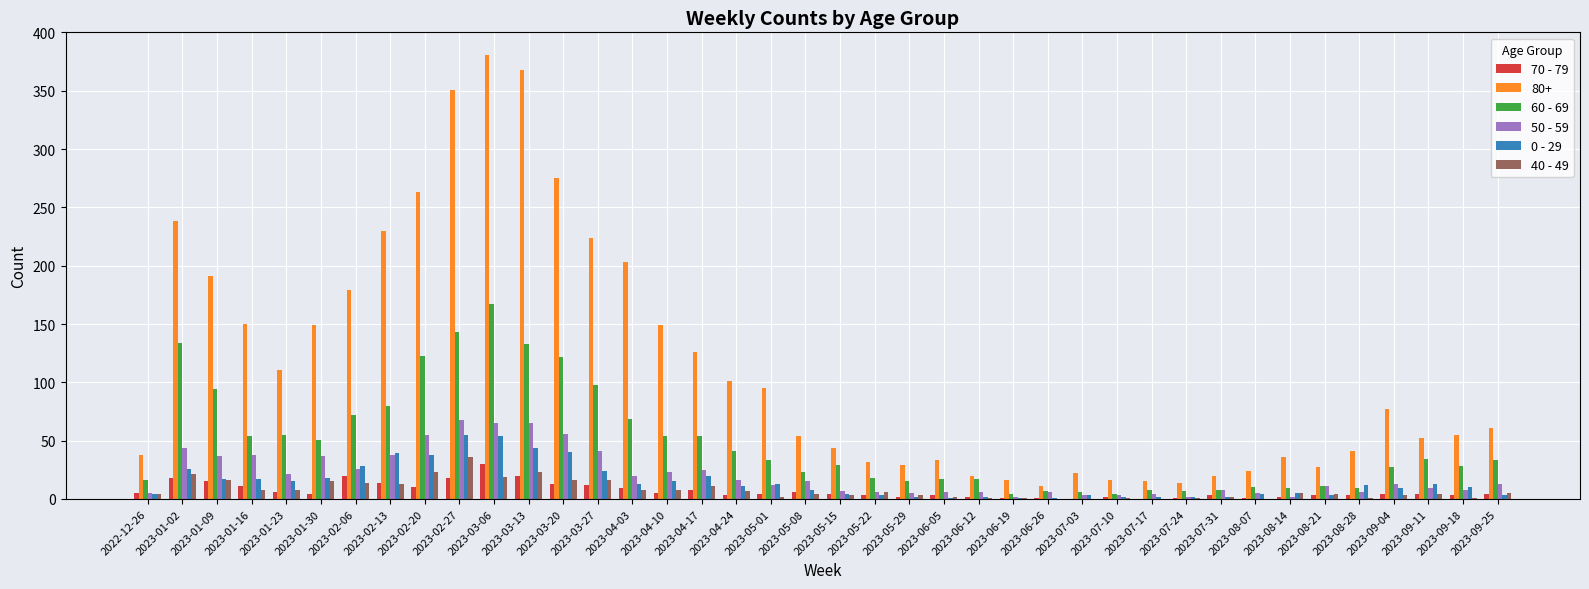

Which series has the largest total across all categories?

80+